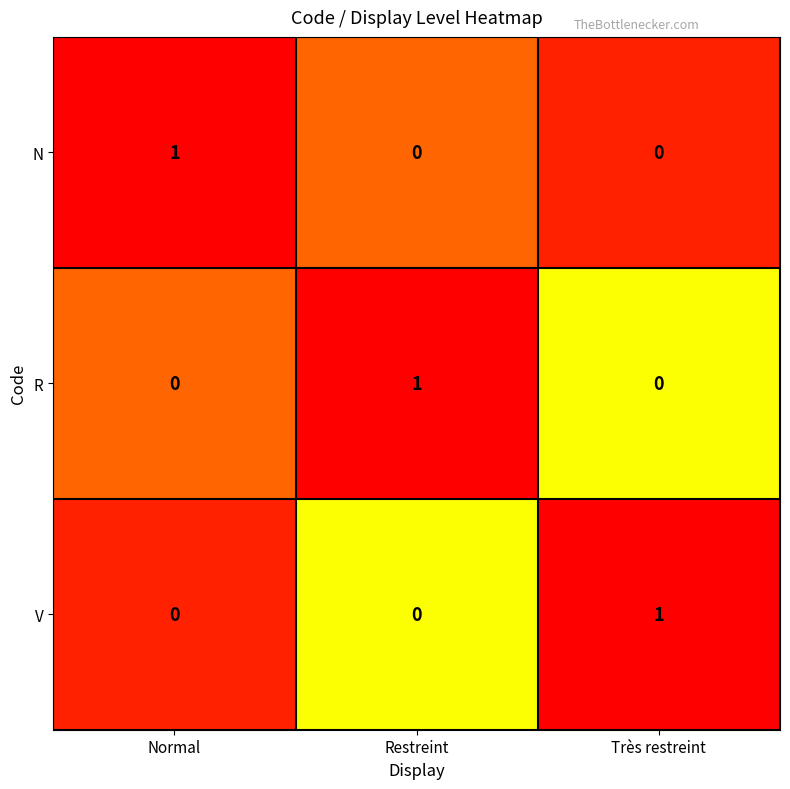

Count the number of categories in the chart.

3